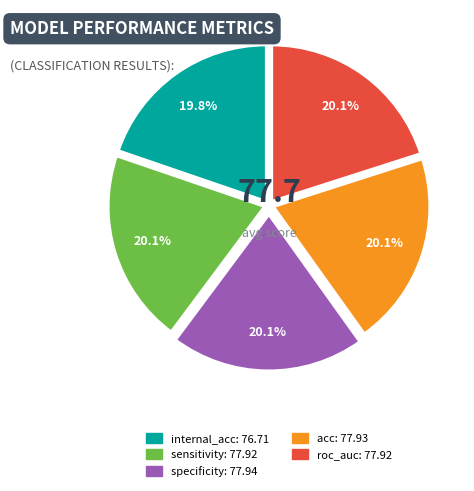

To the nearest percent, what portion does roc_auc represent?

20%